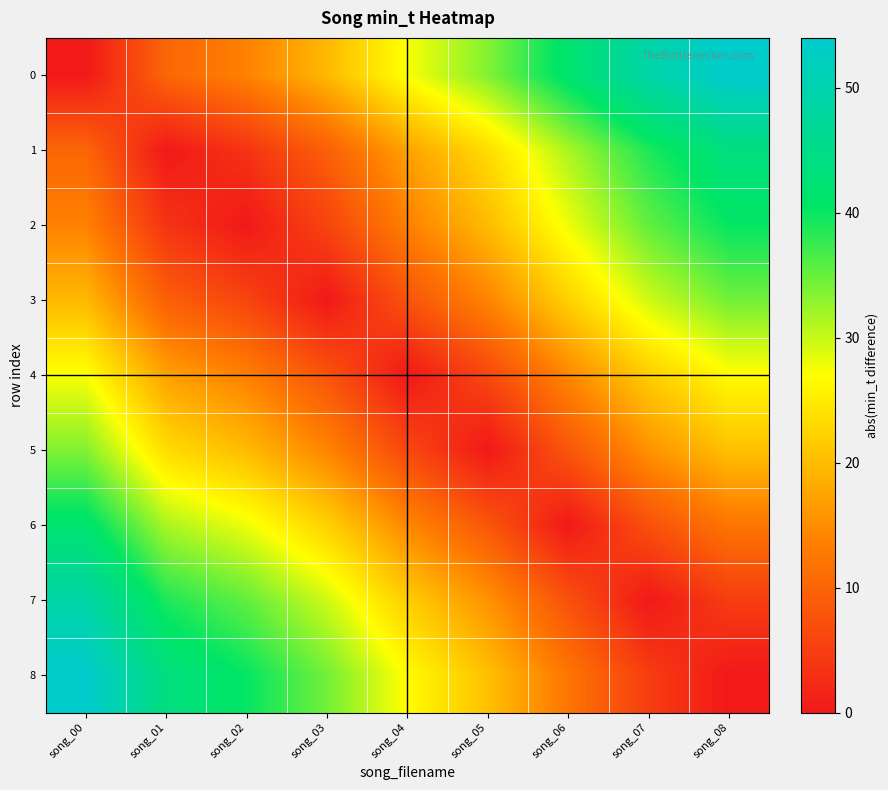

Reading left to right, list all the values displayed in this chart.

0: song_00=0.0	song_01=10.2	song_02=13.8	song_03=19.6	song_04=27.4	song_05=33.6	song_06=41.7	song_07=49.1	song_08=54.0
1: song_00=10.2	song_01=0.0	song_02=3.6	song_03=9.3	song_04=17.1	song_05=23.4	song_06=31.5	song_07=38.9	song_08=43.8
2: song_00=13.8	song_01=3.6	song_02=0.0	song_03=5.8	song_04=13.6	song_05=19.8	song_06=27.9	song_07=35.3	song_08=40.2
3: song_00=19.6	song_01=9.3	song_02=5.8	song_03=0.0	song_04=7.8	song_05=14.0	song_06=22.2	song_07=29.6	song_08=34.5
4: song_00=27.4	song_01=17.1	song_02=13.6	song_03=7.8	song_04=0.0	song_05=6.2	song_06=14.4	song_07=21.8	song_08=26.7
5: song_00=33.6	song_01=23.4	song_02=19.8	song_03=14.0	song_04=6.2	song_05=0.0	song_06=8.1	song_07=15.6	song_08=20.4
6: song_00=41.7	song_01=31.5	song_02=27.9	song_03=22.2	song_04=14.4	song_05=8.1	song_06=0.0	song_07=7.4	song_08=12.3
7: song_00=49.1	song_01=38.9	song_02=35.3	song_03=29.6	song_04=21.8	song_05=15.6	song_06=7.4	song_07=0.0	song_08=4.9
8: song_00=54.0	song_01=43.8	song_02=40.2	song_03=34.5	song_04=26.7	song_05=20.4	song_06=12.3	song_07=4.9	song_08=0.0